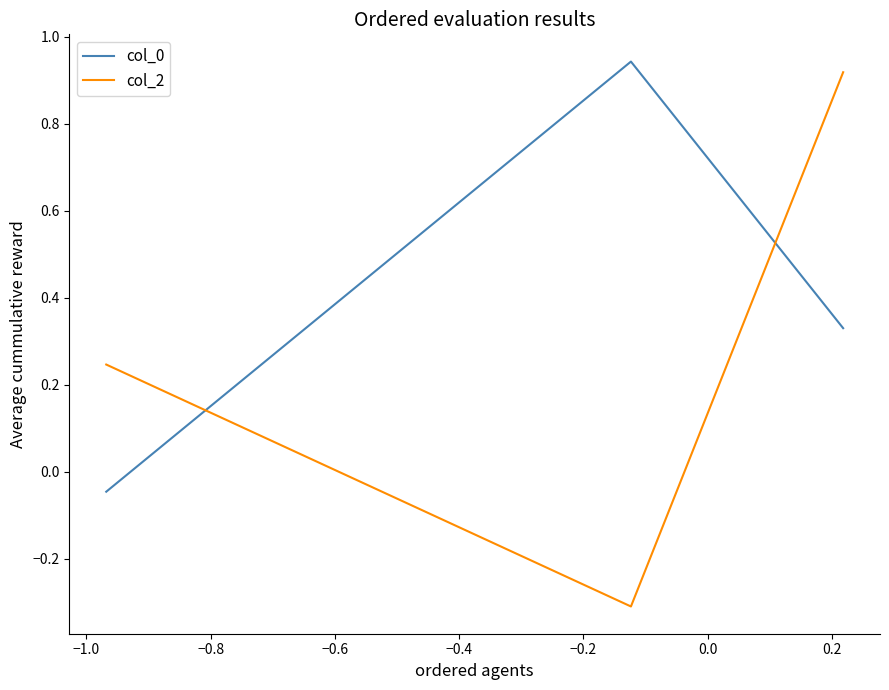

At how many categories does at least one series exceed 0?

3